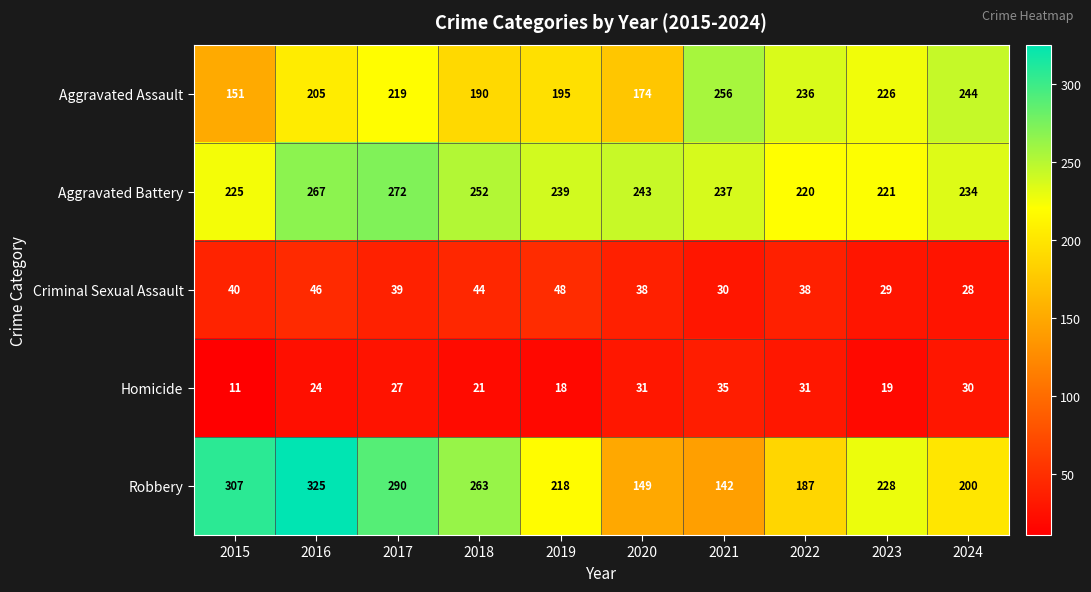

At which category does the chart reach its peak across all series?

2016